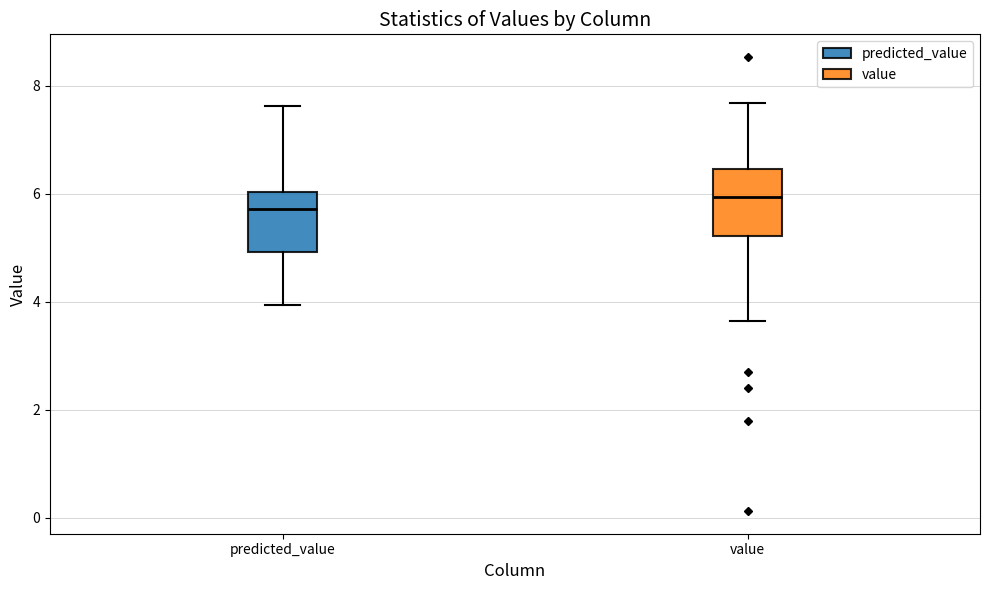

Where is the upper edge of the box for predicted_value on the y-axis? The values are not printed on the chart, so give them approximately, as read against the axis.

6.0